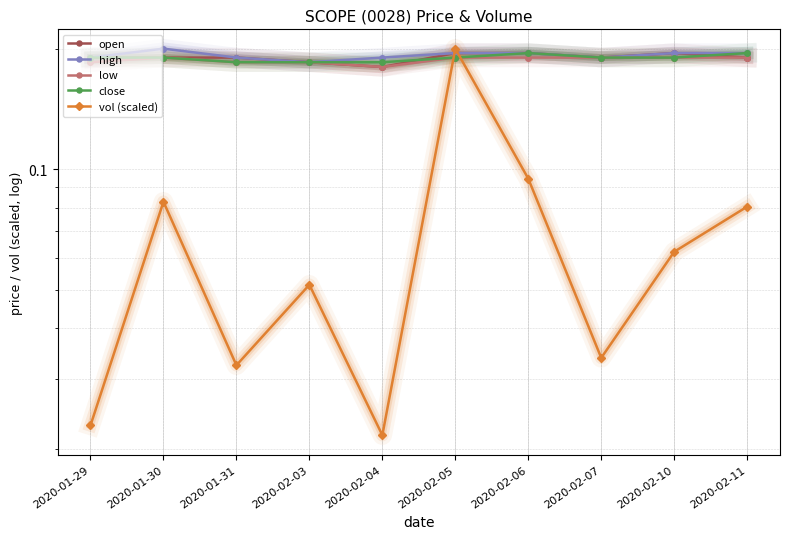

How many interior local valleys does the low series have?

1